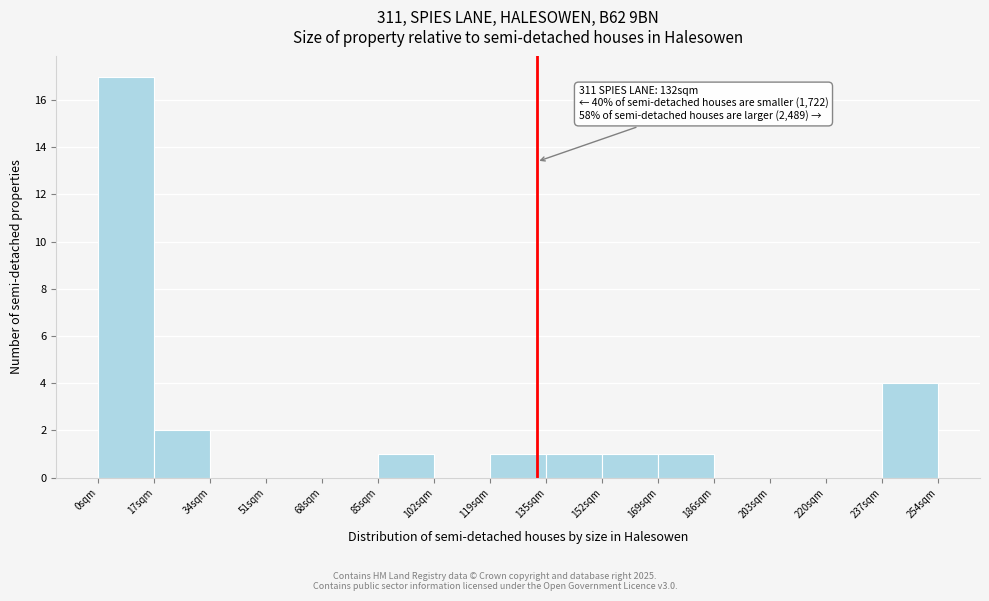

Over which range of the x-axis is the bar tallest?

0 to 16